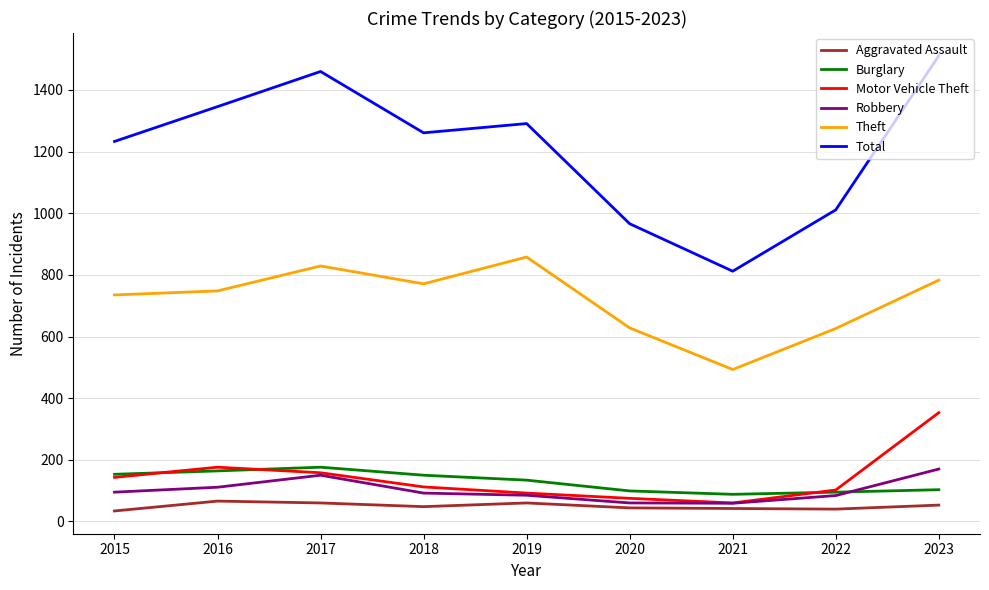

True or false: Motor Vehicle Theft has a value of 601 at 2023.

False